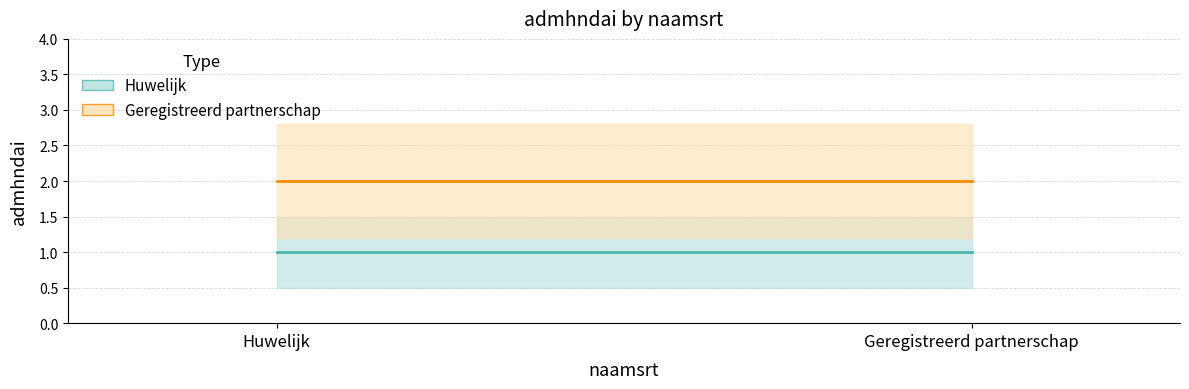

Which series has the largest range (max minus min)?

Huwelijk